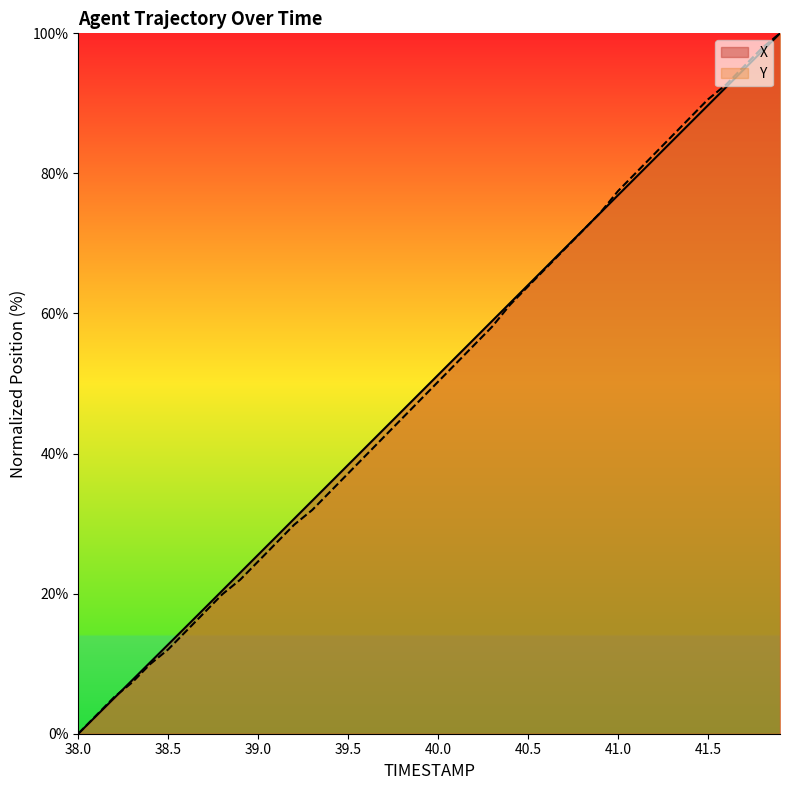

Rank the series by their average value, from highest to lowest.

X, Y